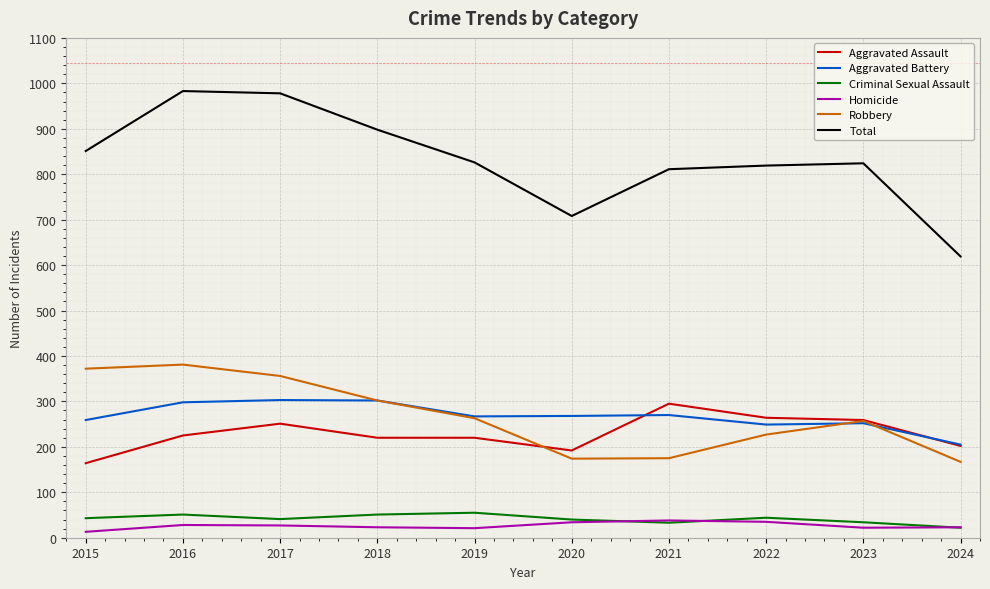

How many lines are shown in the chart?

6